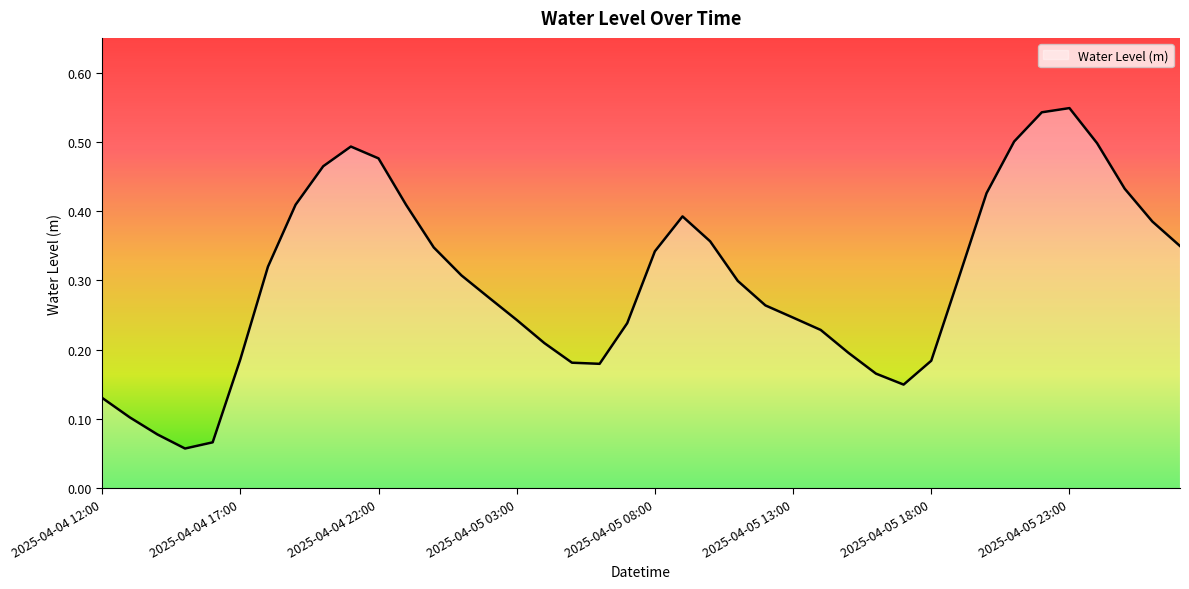

What is the label of the 40th point from the right?

2025-04-04 12:00